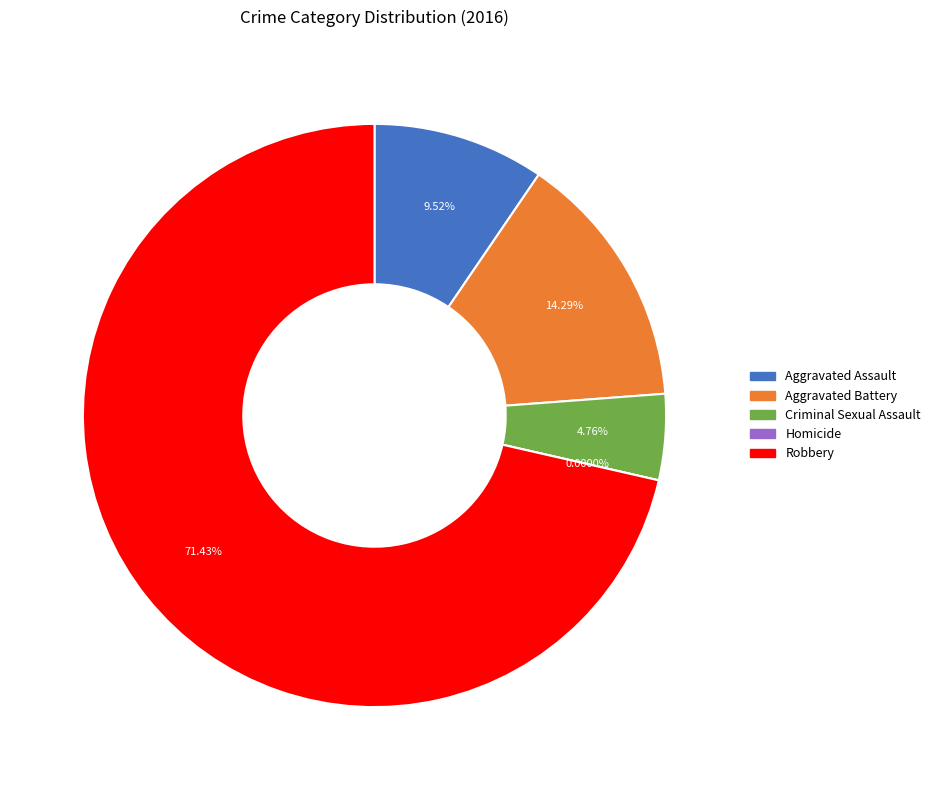

Do Aggravated Assault and Aggravated Battery together represent more than half of the pie?

No